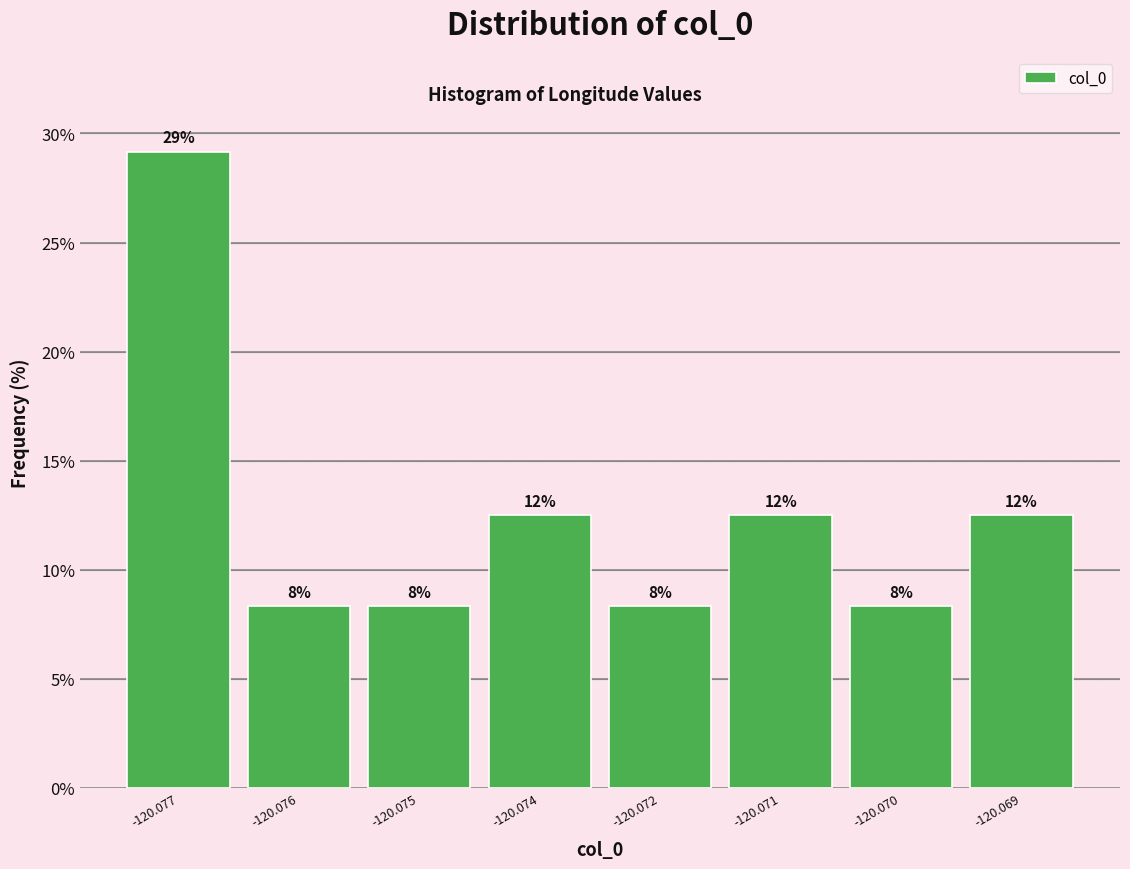

Does the chart contain any negative values?

No